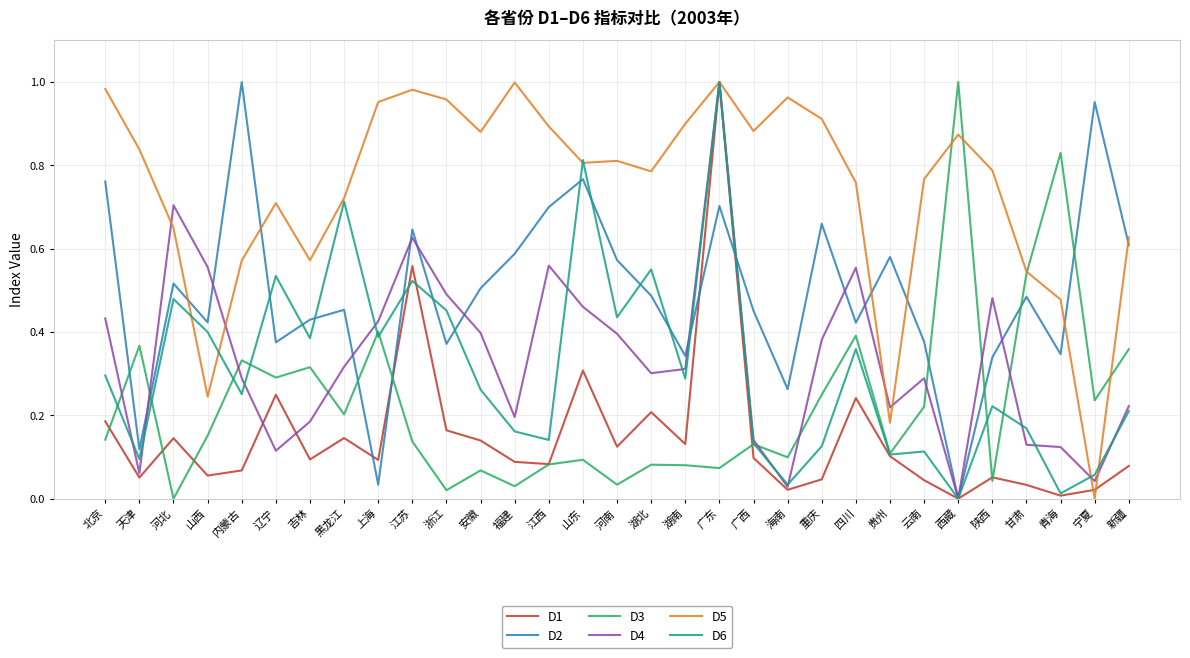

The D6 series shows 0.1 at 重庆. True or false?

True